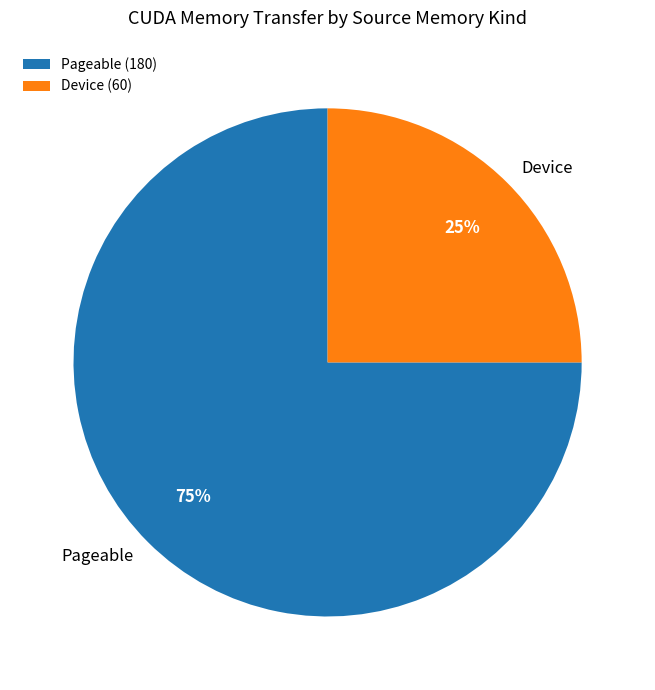

Which has a higher value, Device or Pageable?

Pageable